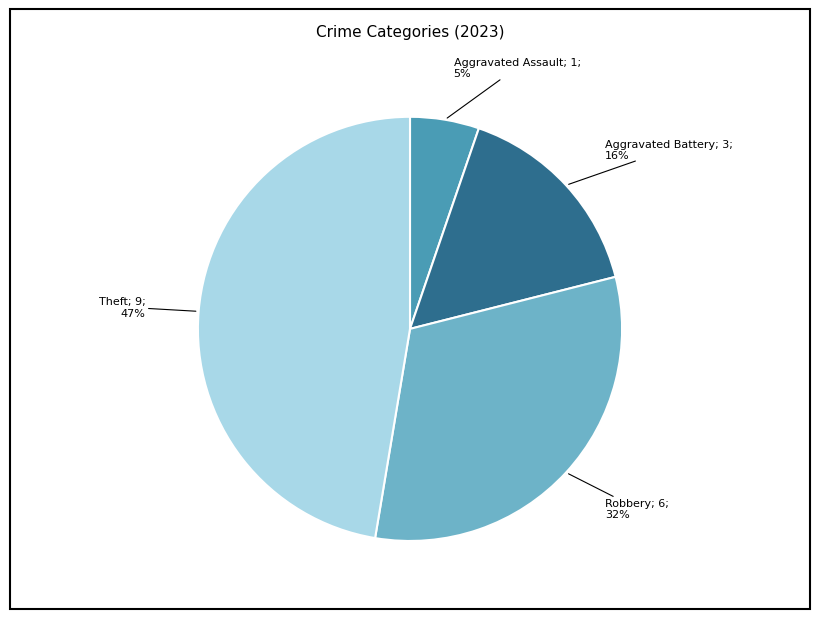

To the nearest percent, what is the difference between the largest and smallest slice percentages?

42%